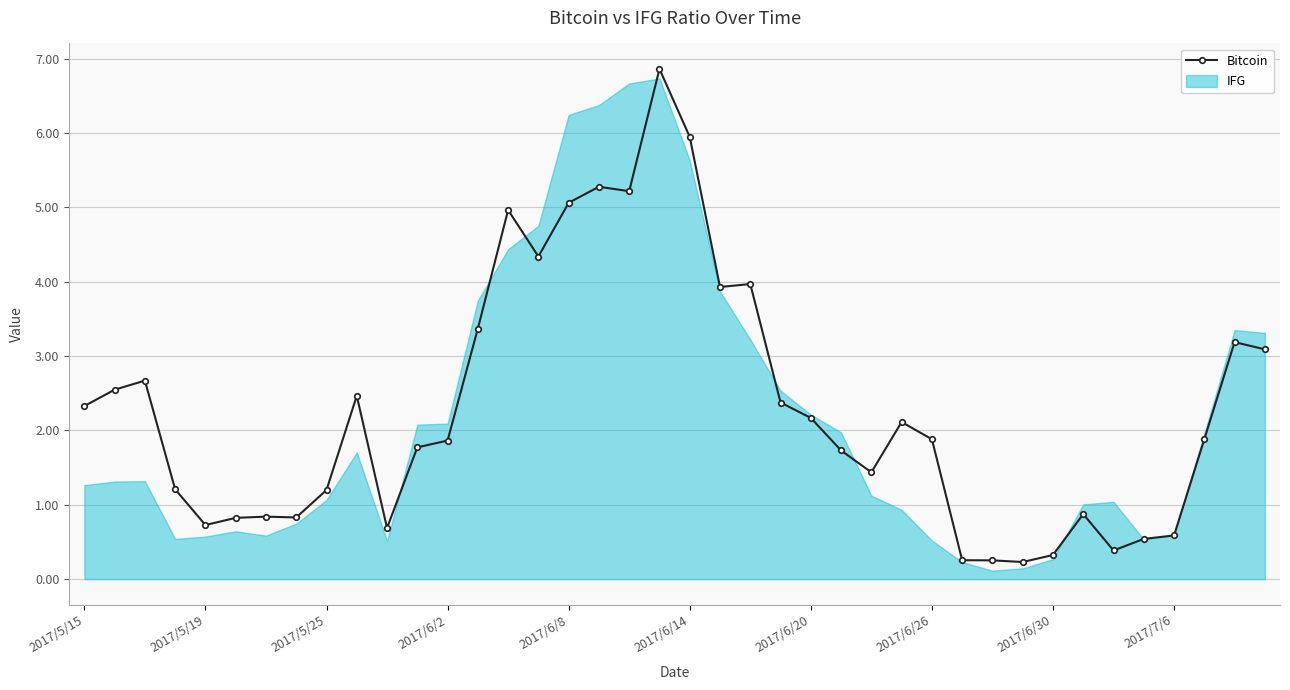

What is the greatest value displayed?

6.9